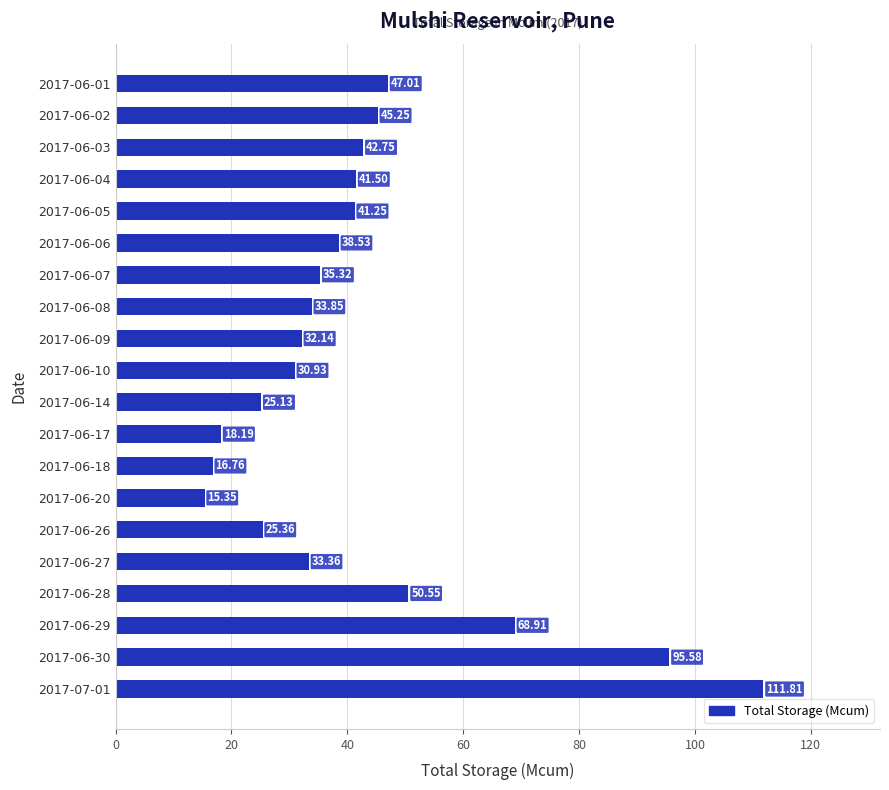

What is the sum of all values?

849.5